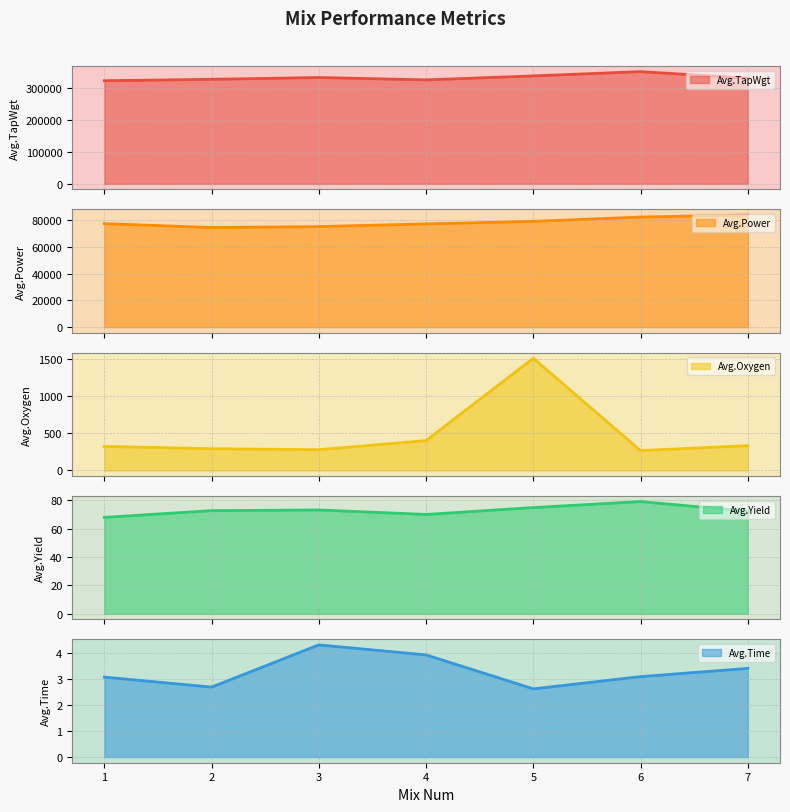

What is the sum of the Avg.Oxygen values at 4 and 6?

671.0